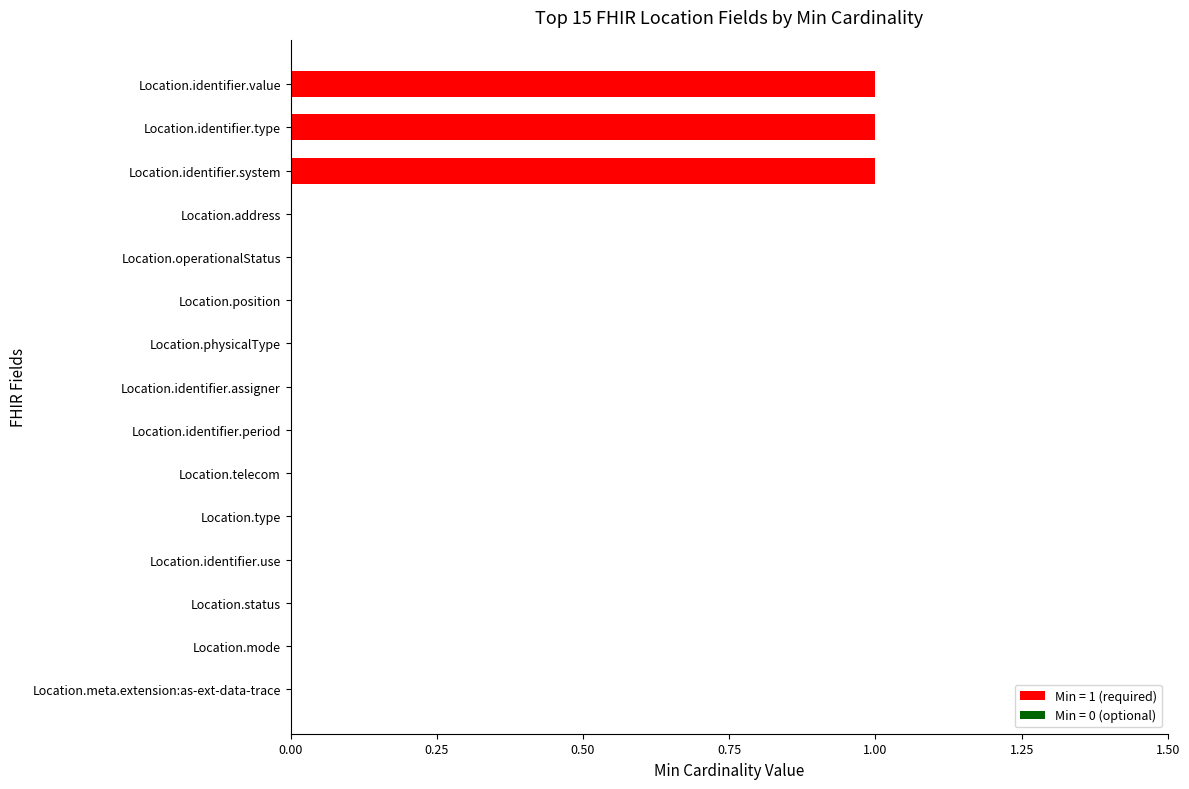

The value at Location.mode is 1. True or false?

False